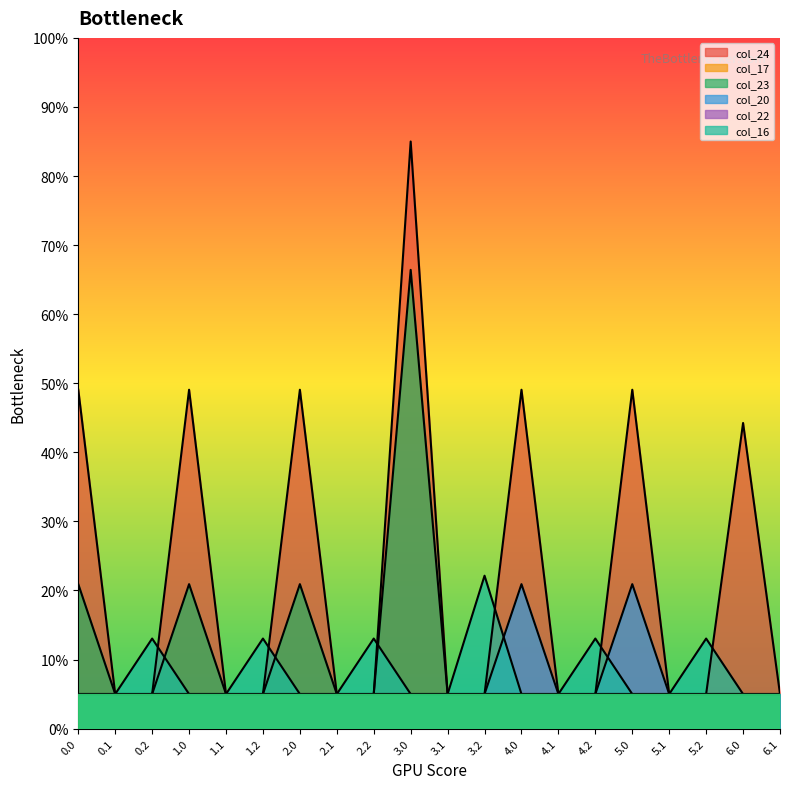

In col_16, how many points are higher than both neighbors (excluding endpoints)?

6